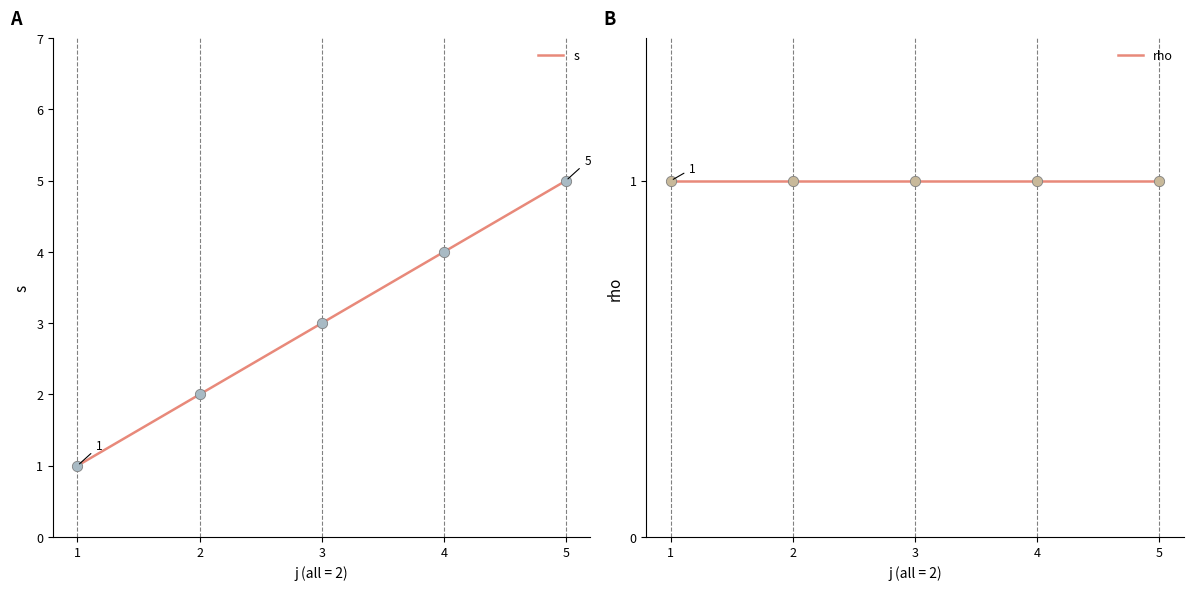

What are all the series names shown in the legend?

s, rho